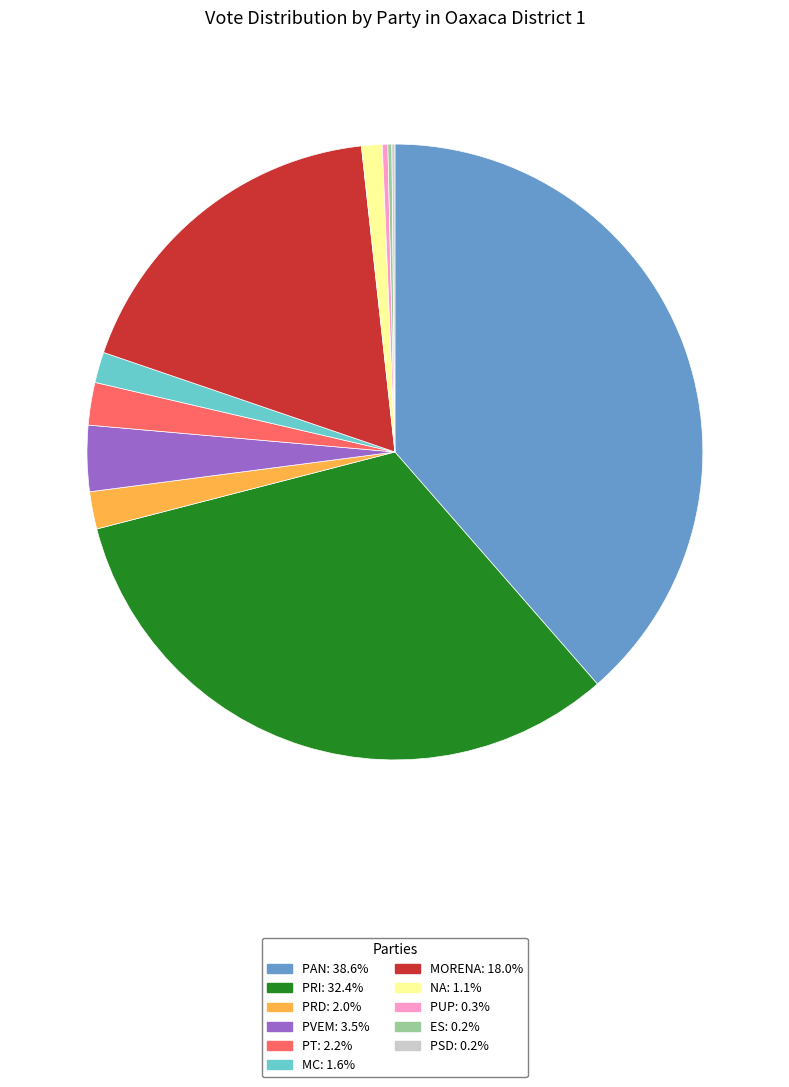

Which category has the biggest portion of the pie?

PAN